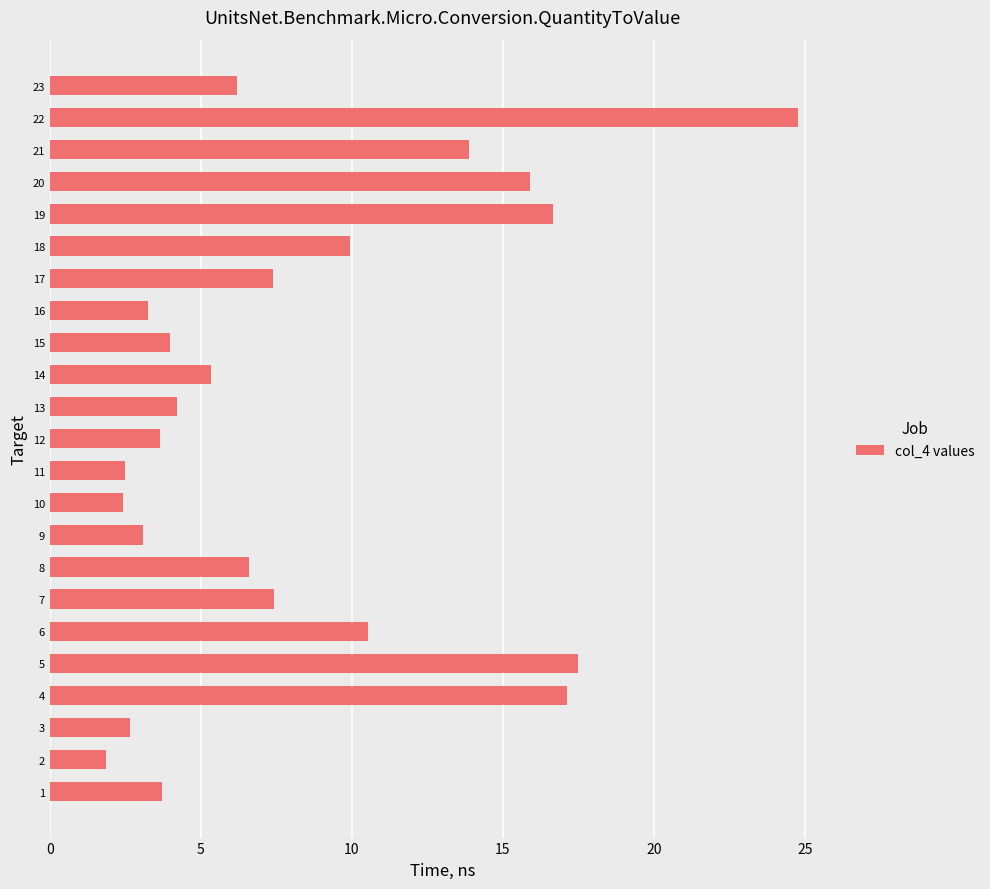

What is the maximum value shown in the chart?

24.8